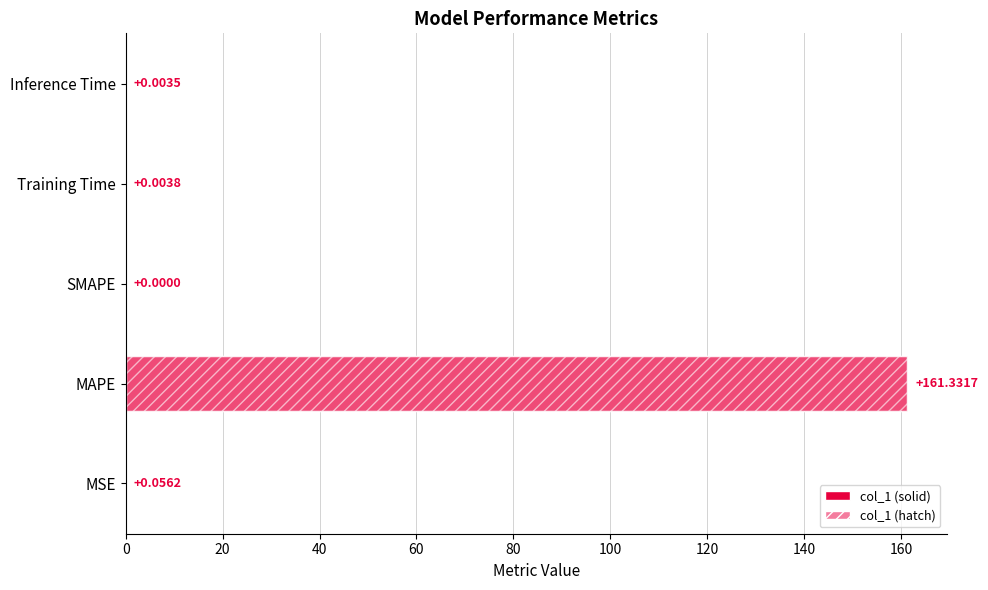

True or false: the data shows 90.5 at SMAPE.

False